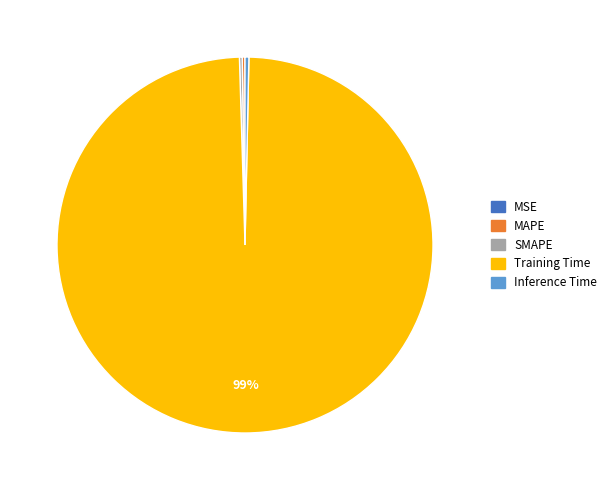

True or false: Training Time accounts for 89% of the total.

False